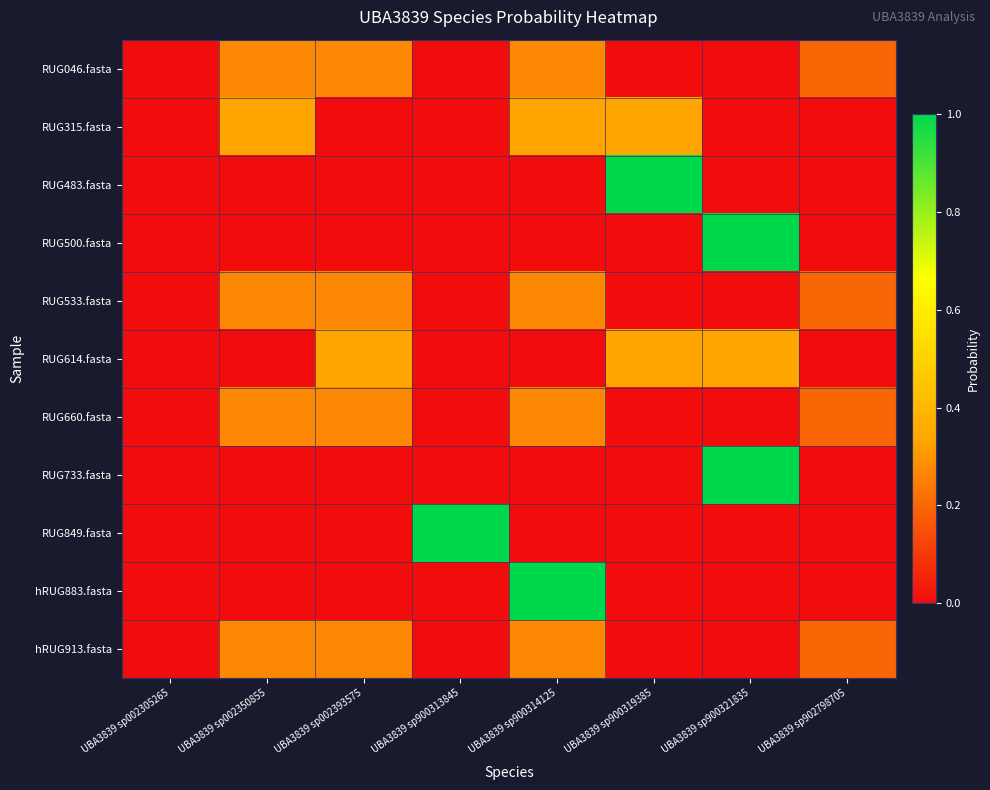

Which series has the largest range (max minus min)?

RUG483.fasta